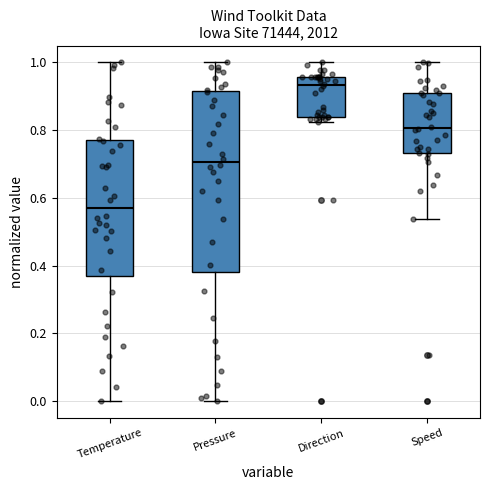

Which box's median line is the lowest?

Temperature